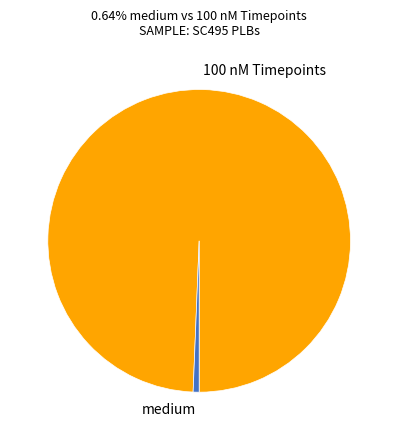

Between 100 nM Timepoints and medium, which is larger?

100 nM Timepoints